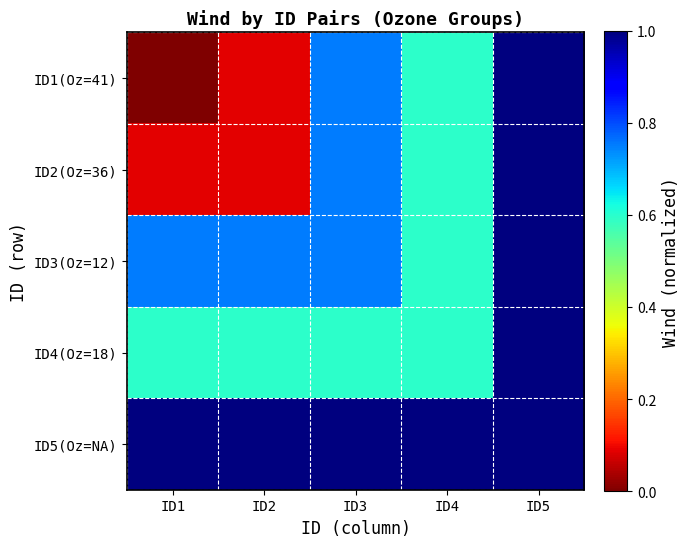

Count the number of data series in this chart.

5